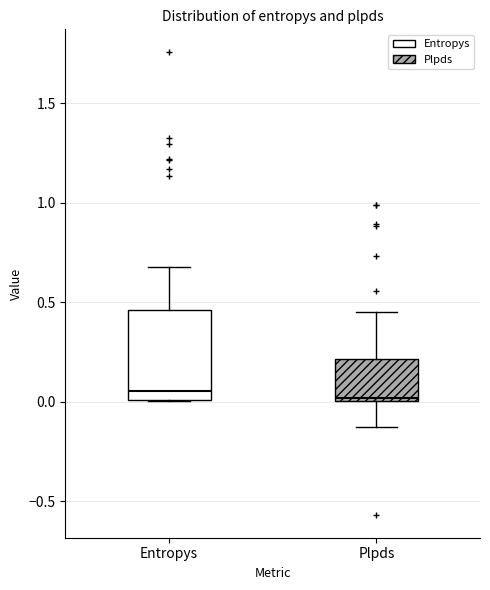

Reading left to right, read every box against the y-axis: the position of its median line, the range the box covers, and the ends of its whiskers. The values are not printed on the chart, so give them approximately, as read against the axis.

Entropys: median 0.05, box 0.00 to 0.45, whiskers 0.00 to 0.70
Plpds: median 0.00 (just above the box's lower edge), box 0.00 to 0.20, whiskers -0.15 to 0.45